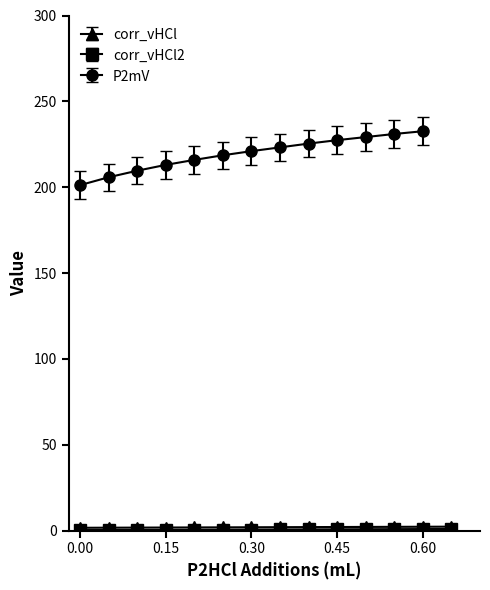

What is the difference between the second highest and minimum values?

0.6